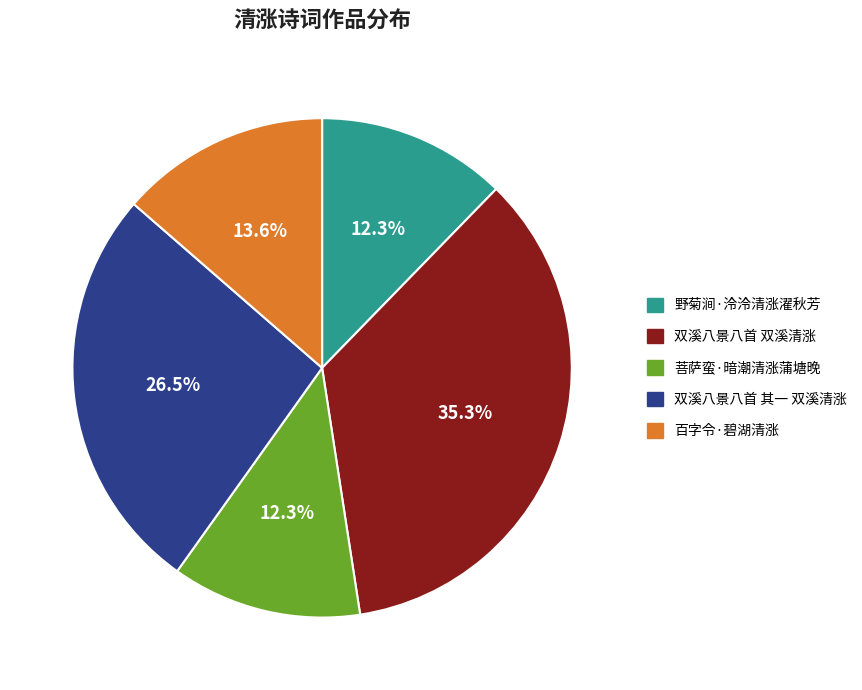

Which category has the biggest portion of the pie?

双溪八景八首 双溪清涨